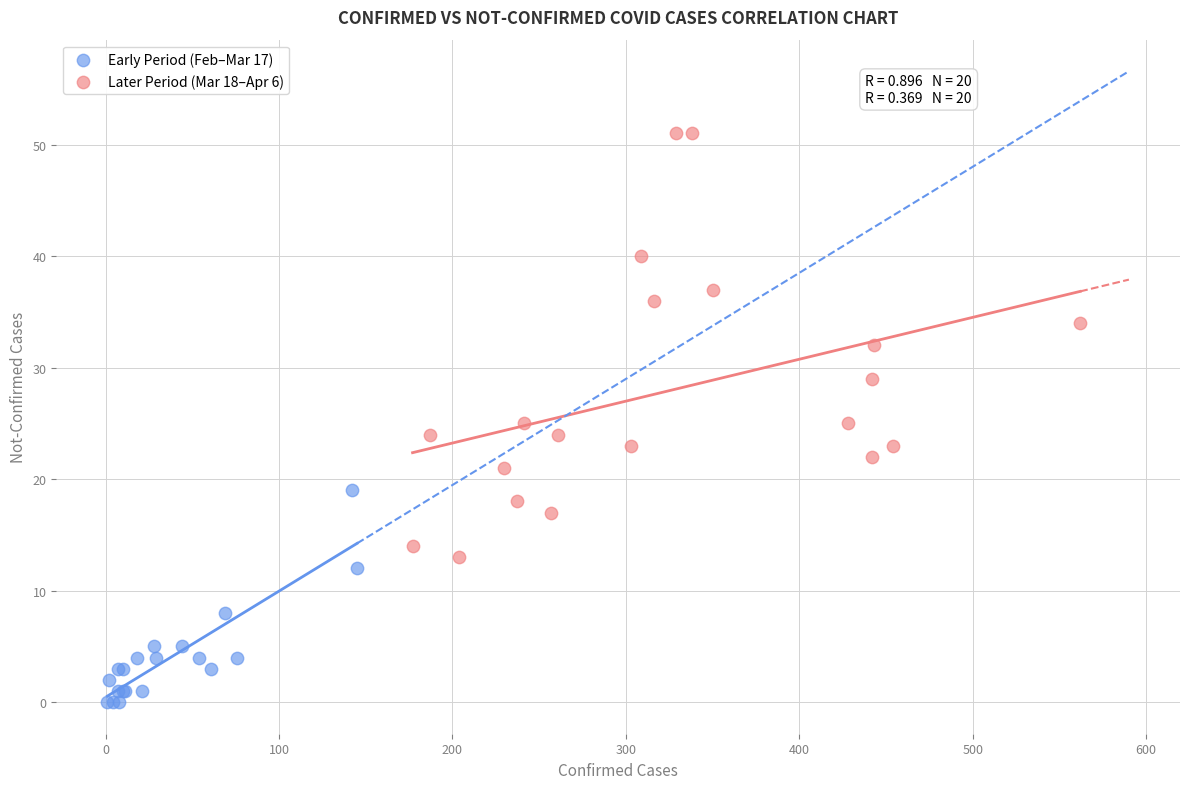

Which series contains the highest Y value?

Later Period (Mar 18–Apr 6)